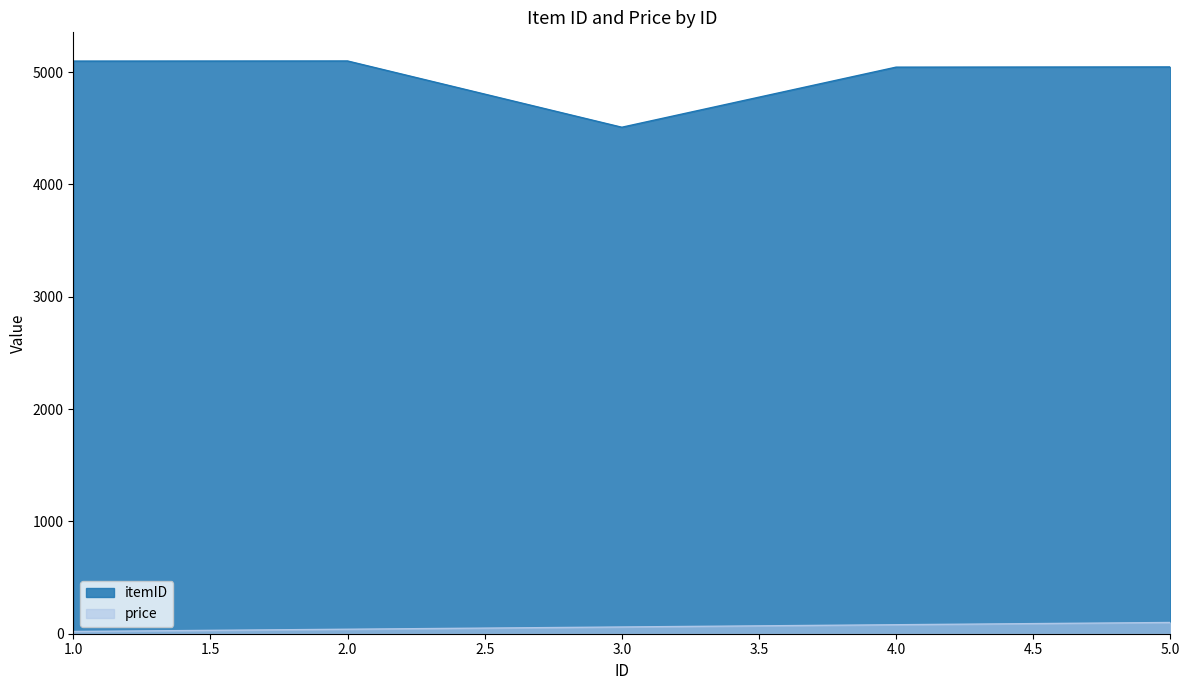

Reading left to right, what are all the values shown in this chart?

itemID: 1=5098	2=5099	3=4509	4=5044	5=5046
price: 1=20	2=40	3=60	4=80	5=100